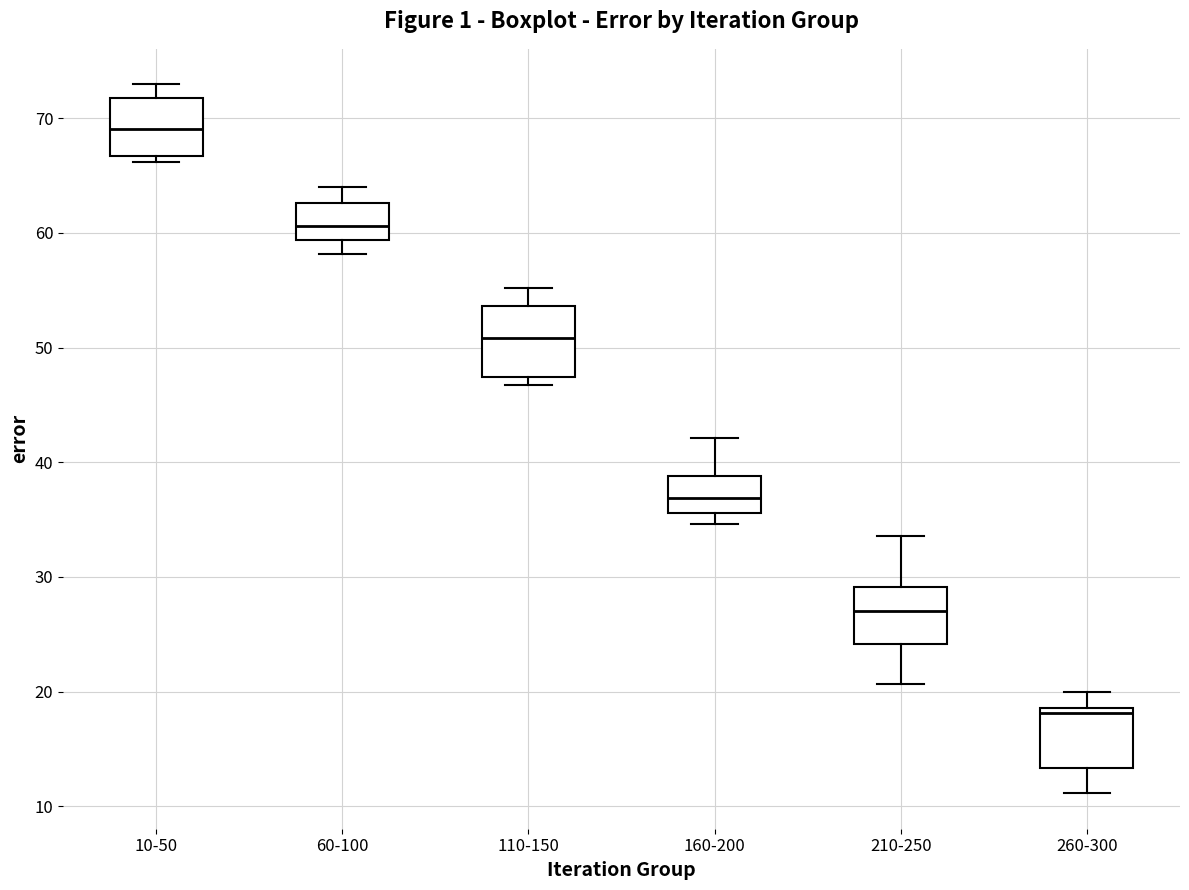

Which box has the highest median line?

10-50